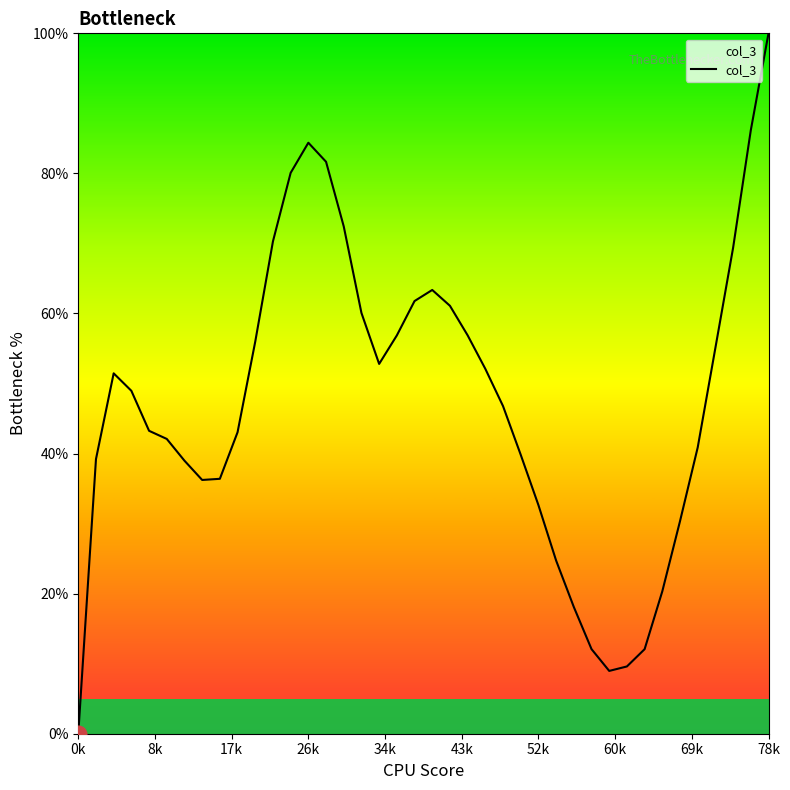

How many lines are shown in the chart?

1